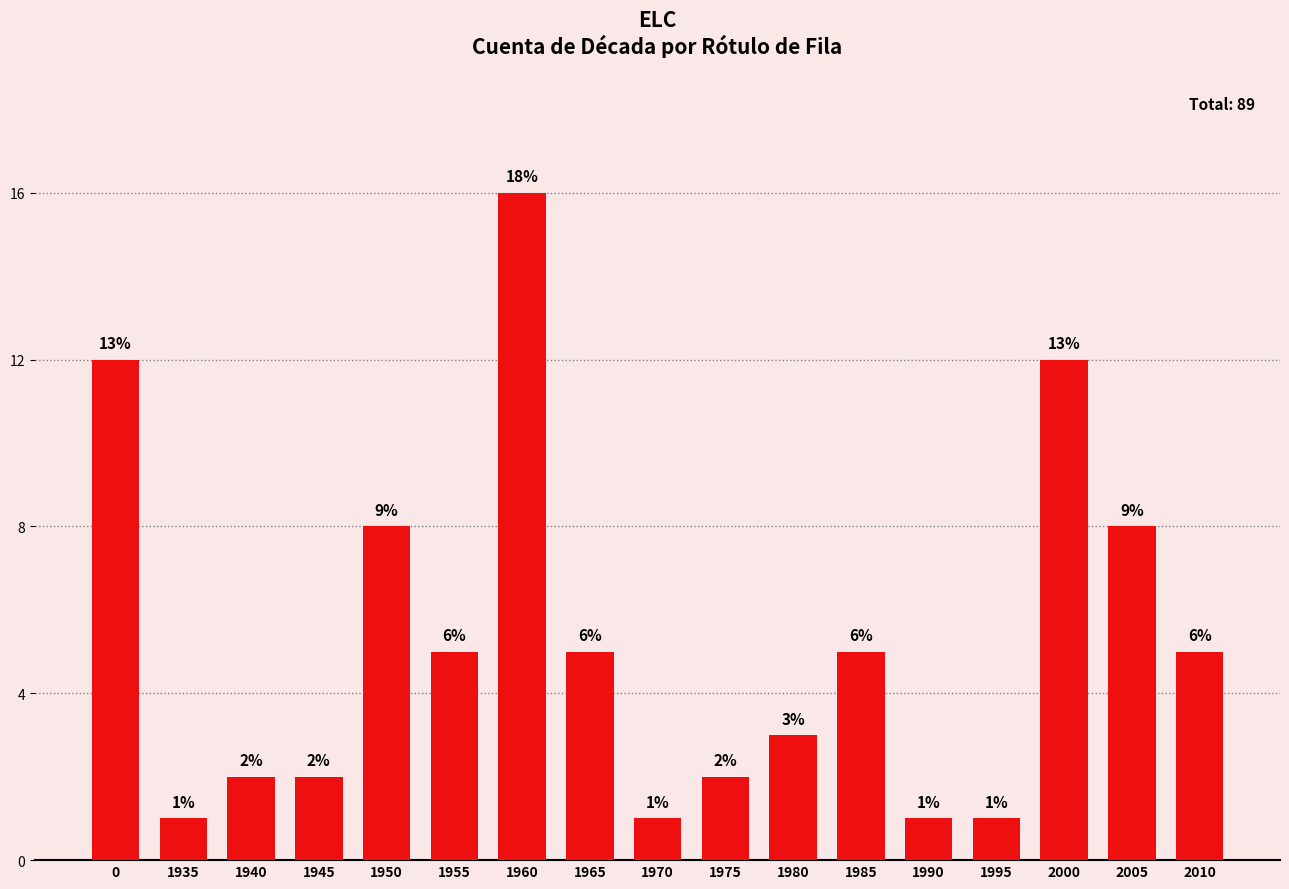

Reading left to right, transcribe all the data shown in this chart.

12	1	2	2	8	5	16	5	1	2	3	5	1	1	12	8	5